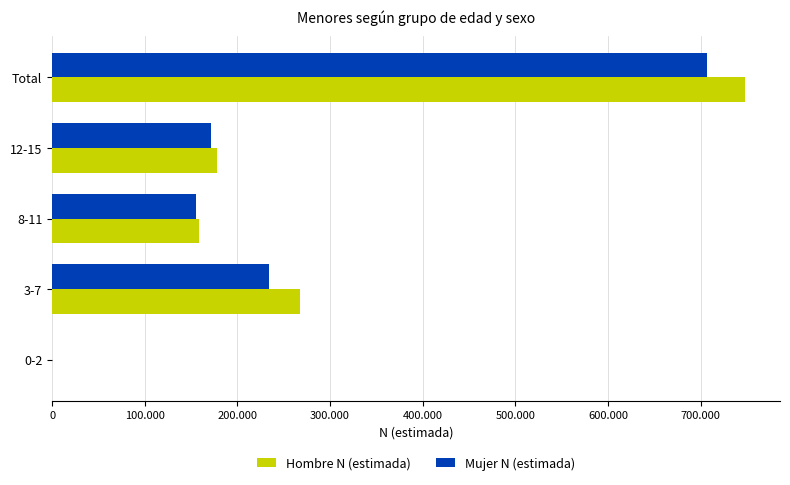

What are all the series names shown in the legend?

Hombre N (estimada), Mujer N (estimada)